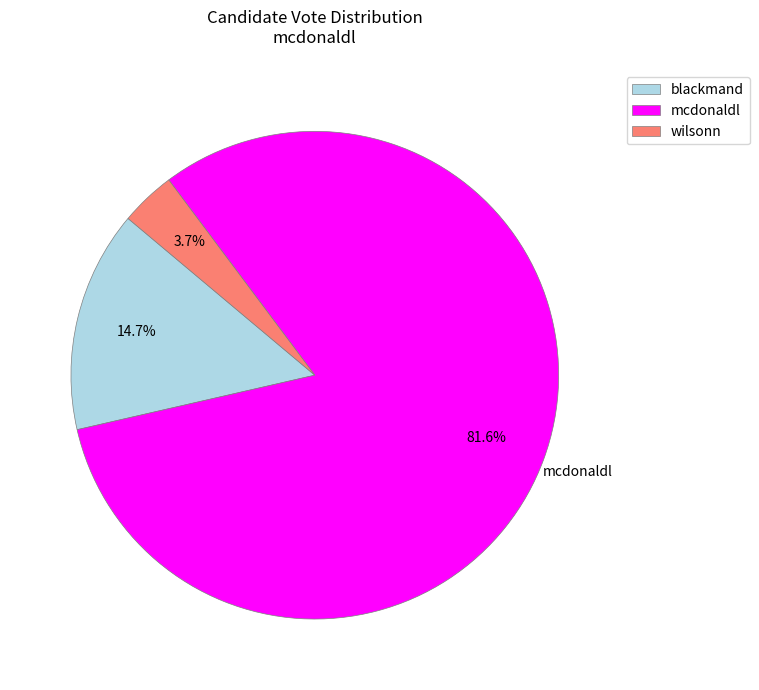

Is it true that mcdonaldl is 67% of the pie?

False